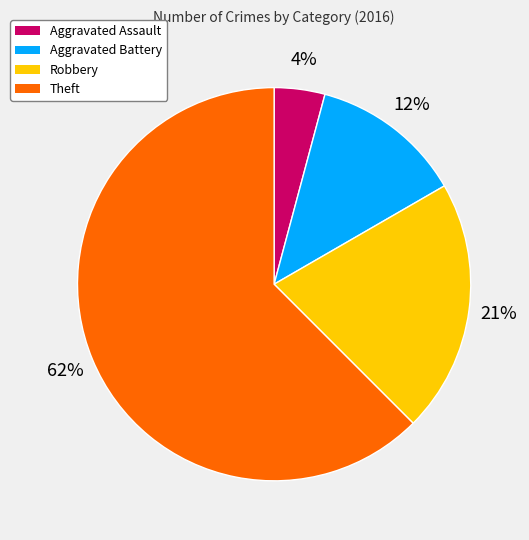

How many segments does this pie chart have?

4